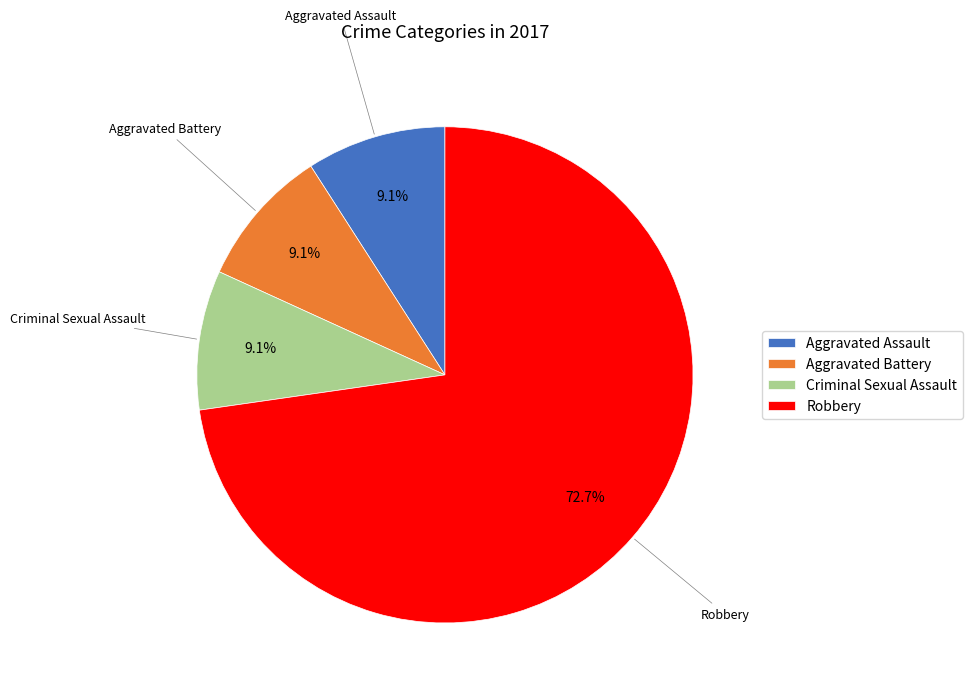

What portion of the pie excludes Criminal Sexual Assault?

90.9%